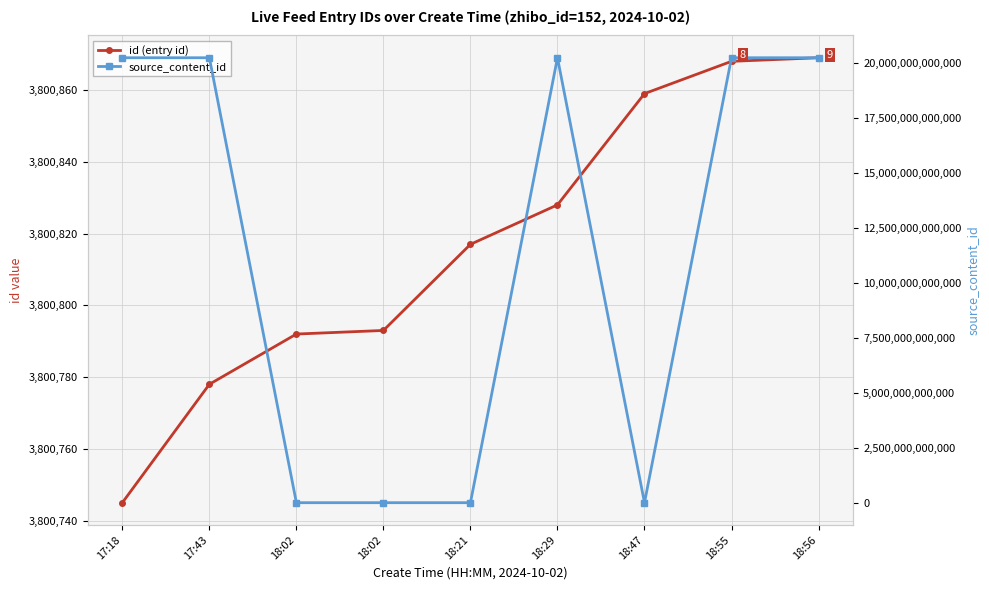

Reading right to left, extract all data points from this chart.

id (entry id): 3800869	3800868	3800859	3800828	3800817	3800793	3800792	3800778	3800745
source_content_id: 20241002185750	20241002185621	0	20241002182950	0	0	0	20241002174426	20241002171858